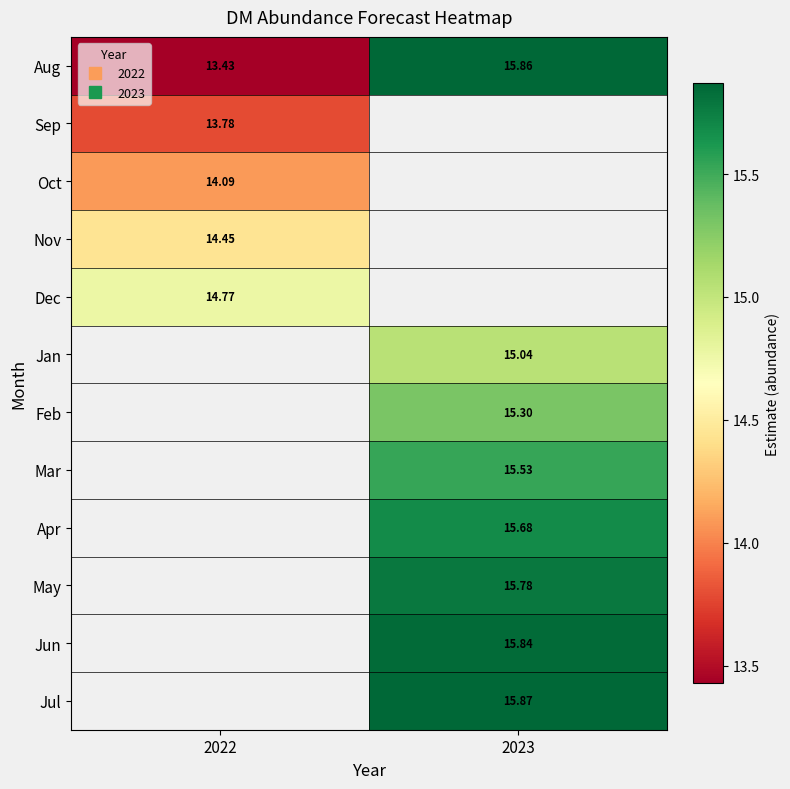

Between 2023 and 2022, which is larger?

2023